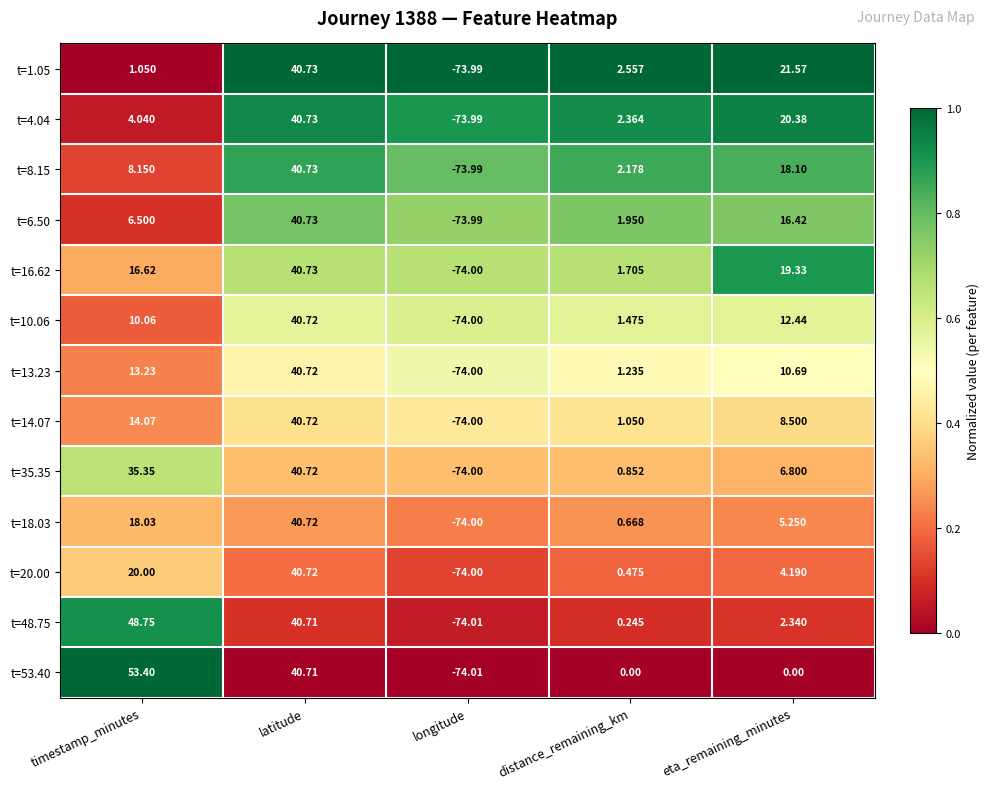

Which label corresponds to the smallest value in the chart?

longitude